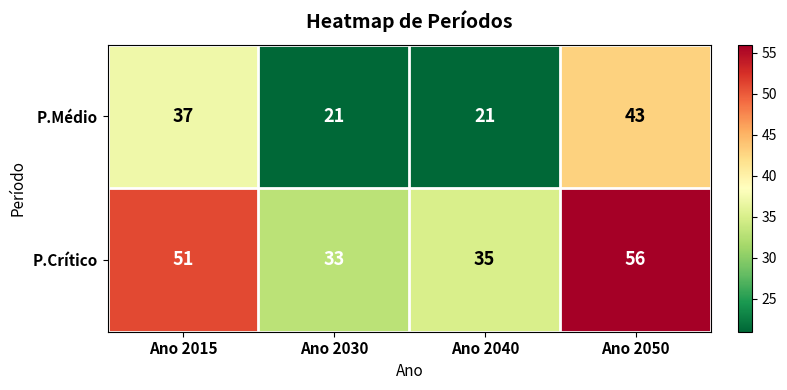

Rank the series by their average value, from highest to lowest.

P.Crítico, P.Médio